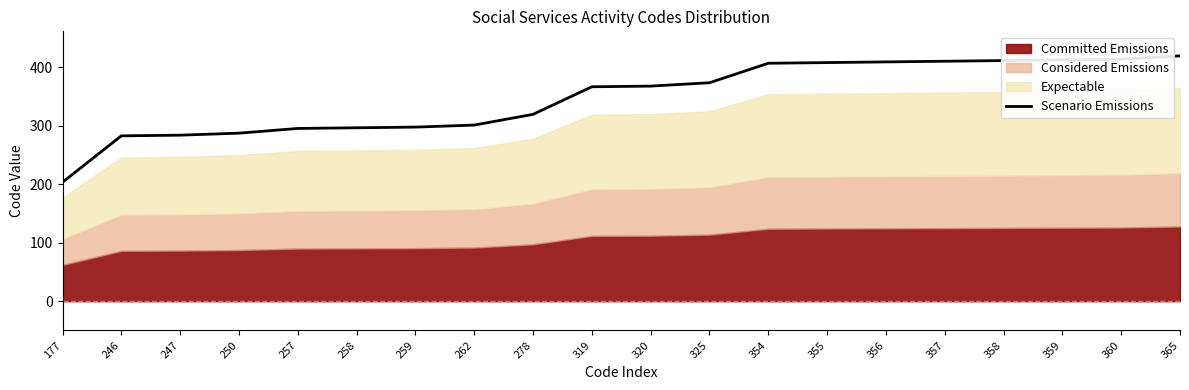

Does the chart have visible grid lines?

No